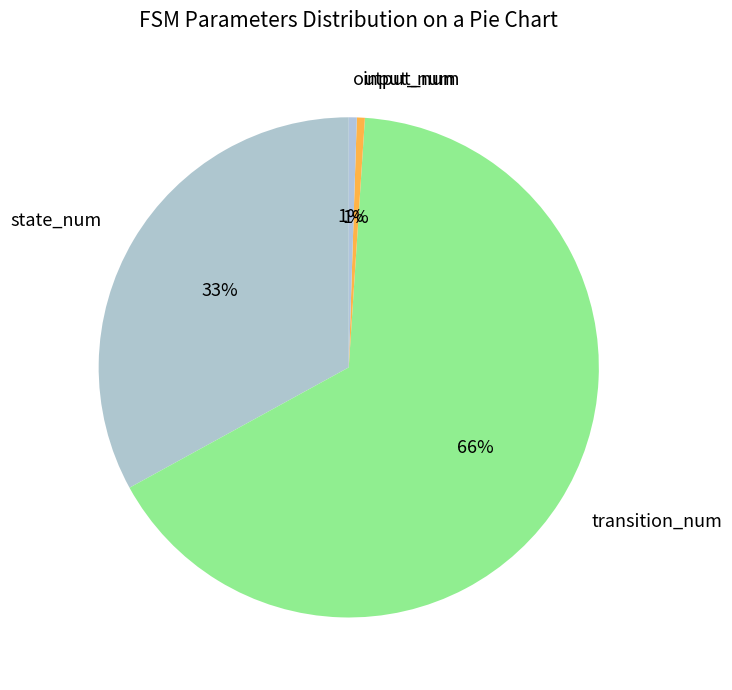

Is the sum of transition_num and input_num greater than half?

Yes